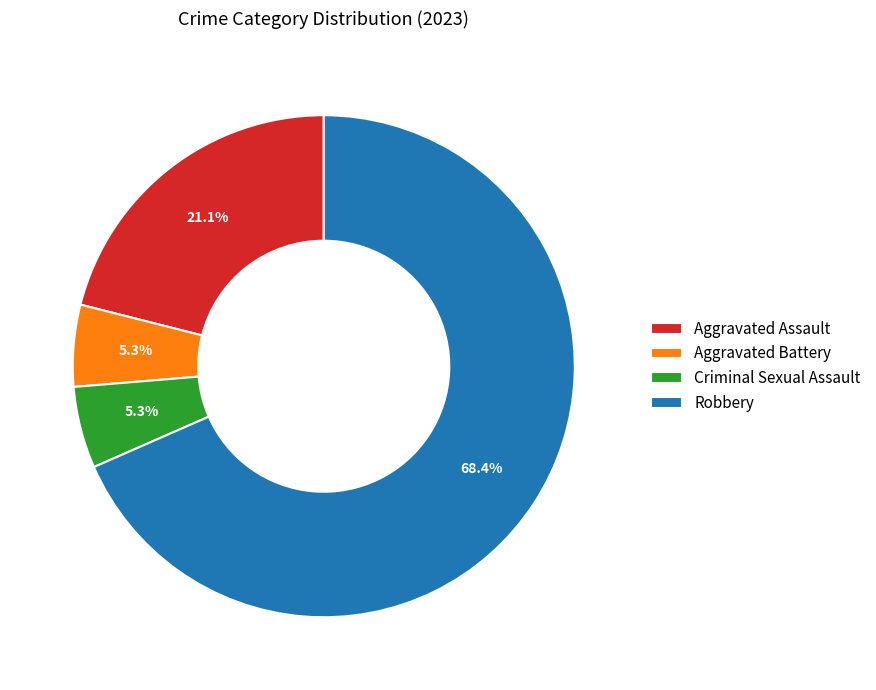

What percentage is NOT represented by Aggravated Battery?

94.7%